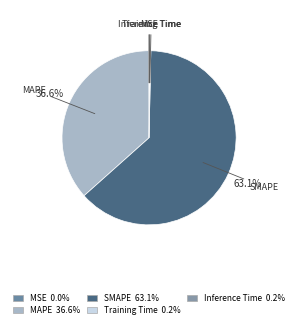

What is the largest slice in the pie chart?

SMAPE